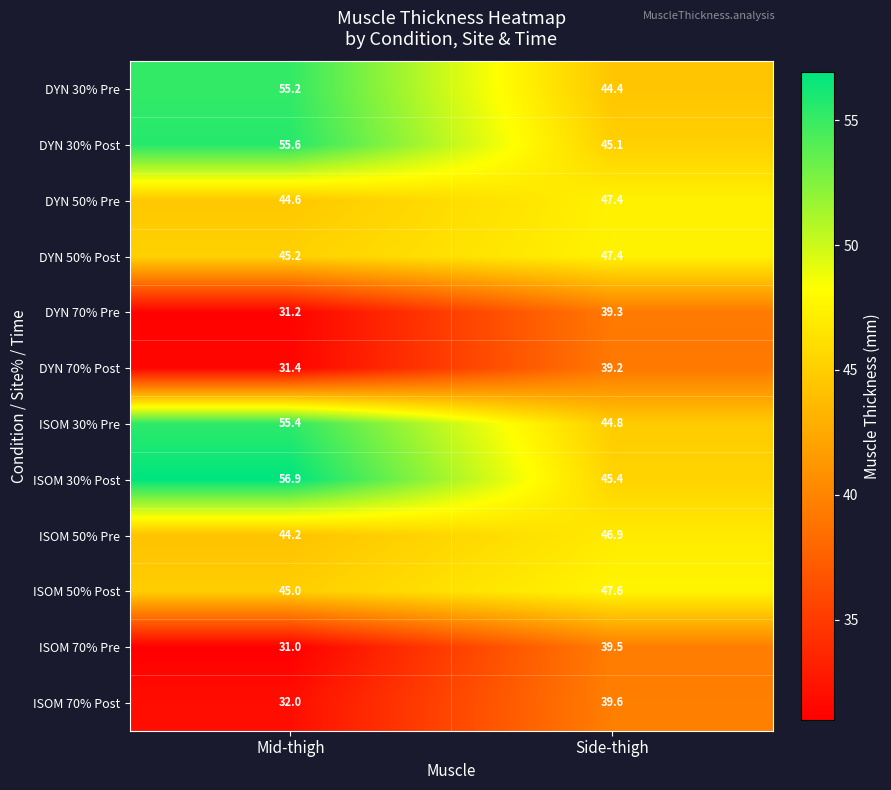

At which category is the sum across all series the highest?

Mid-thigh